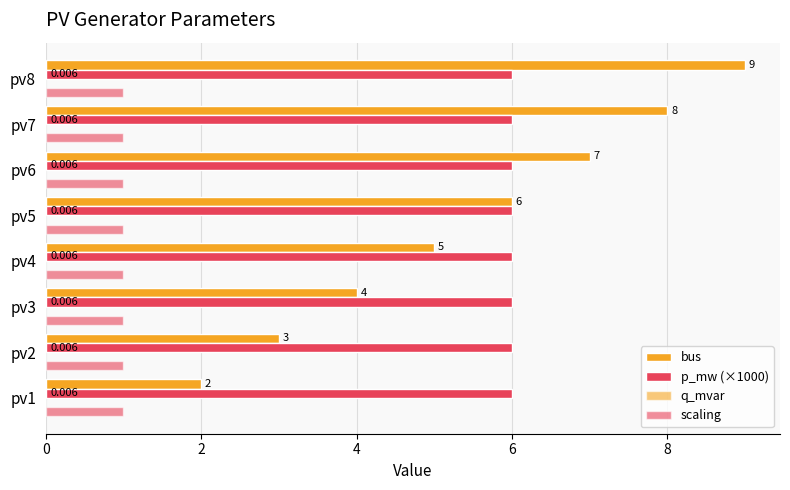

How many series are shown in this chart?

3